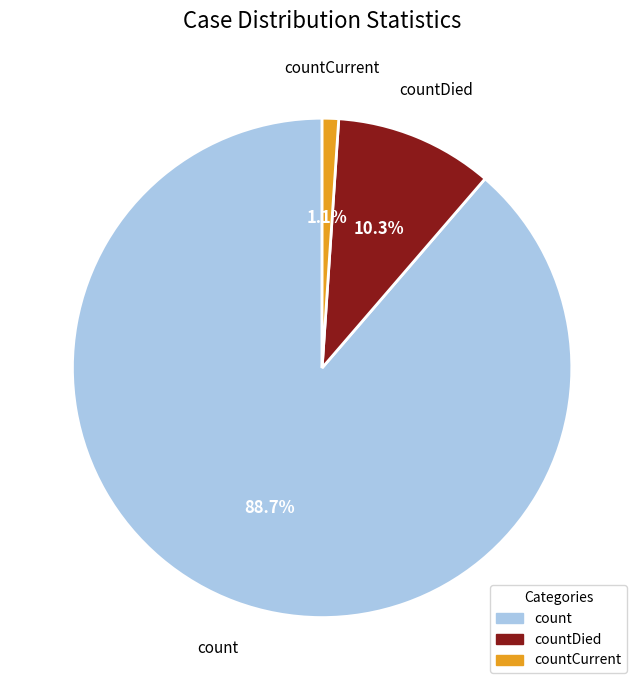

Does any single category account for the majority?

Yes